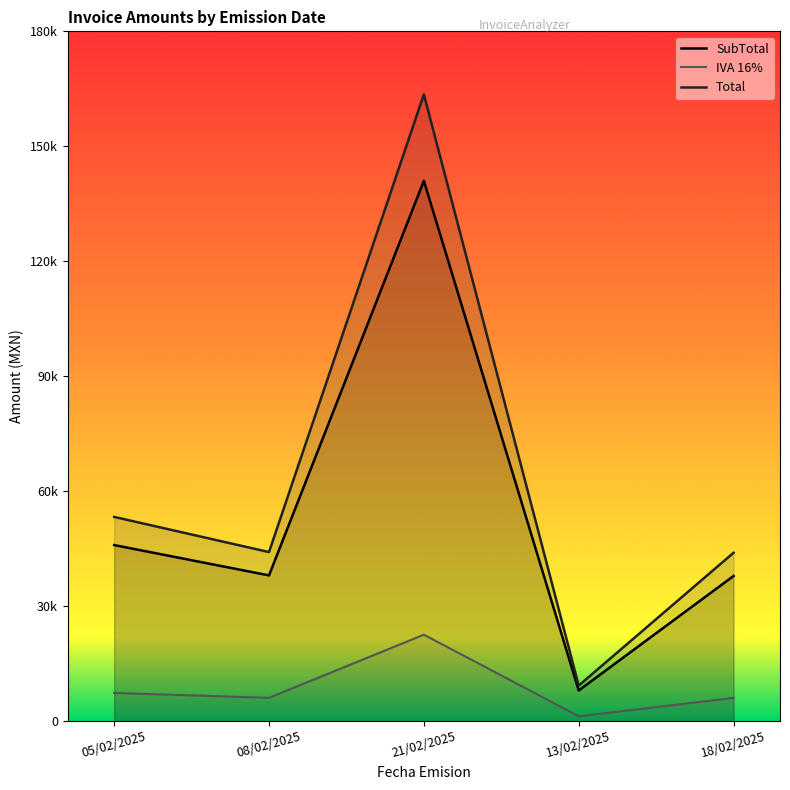

True or false: Total and SubTotal cross at least once.

False